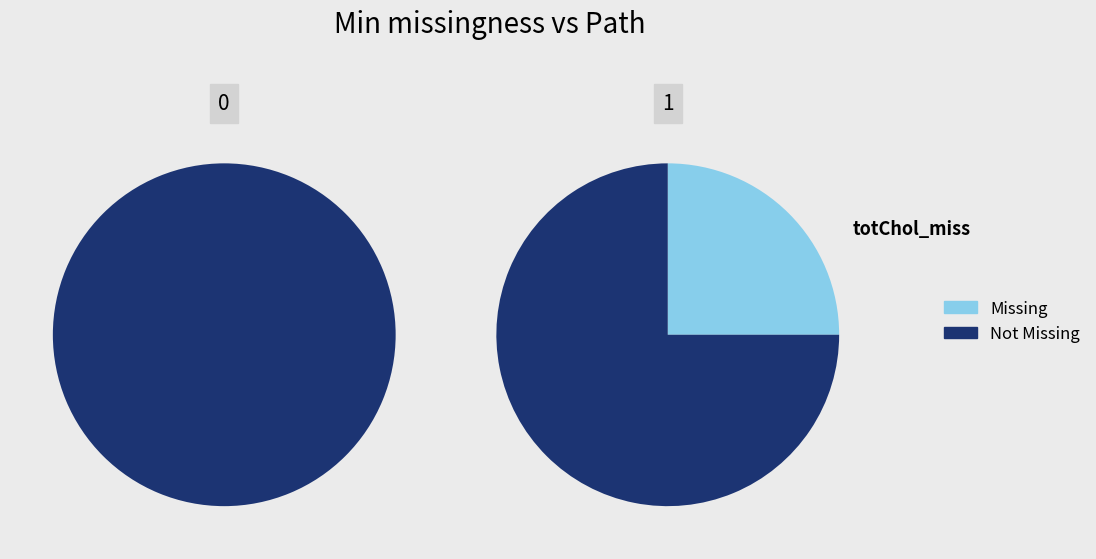

Count the number of slices in the pie.

2